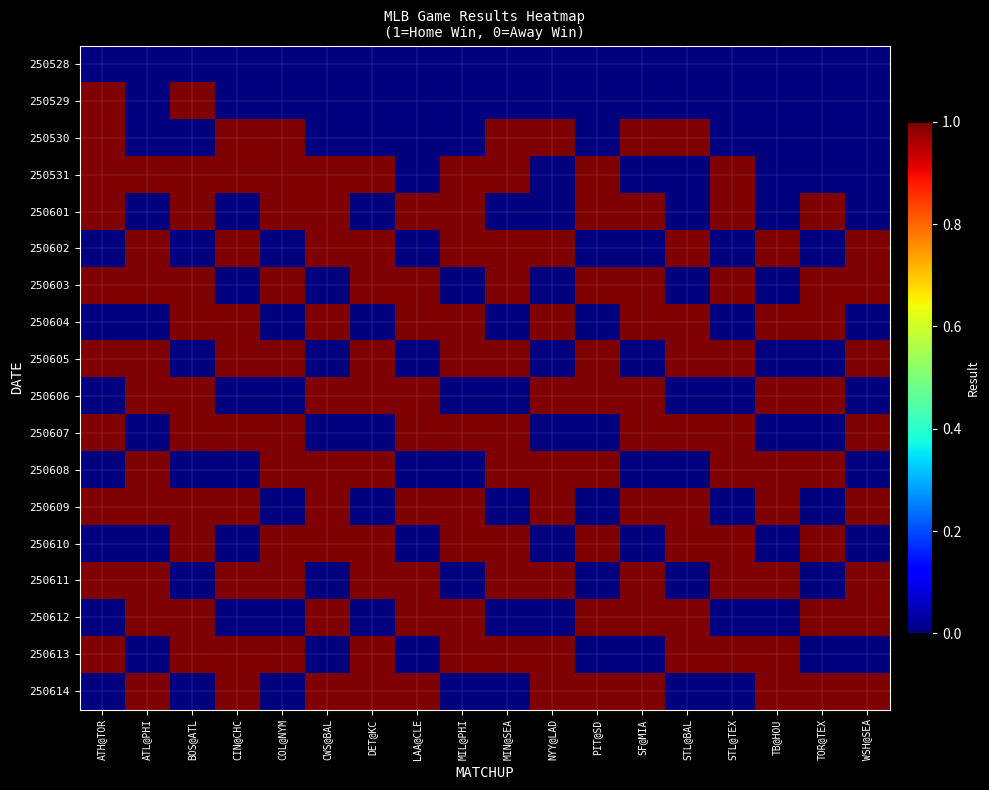

At TB@HOU, list the series in order from smallest to largest.

250528, 250529, 250530, 250531, 250601, 250603, 250605, 250607, 250610, 250612, 250602, 250604, 250606, 250608, 250609, 250611, 250613, 250614